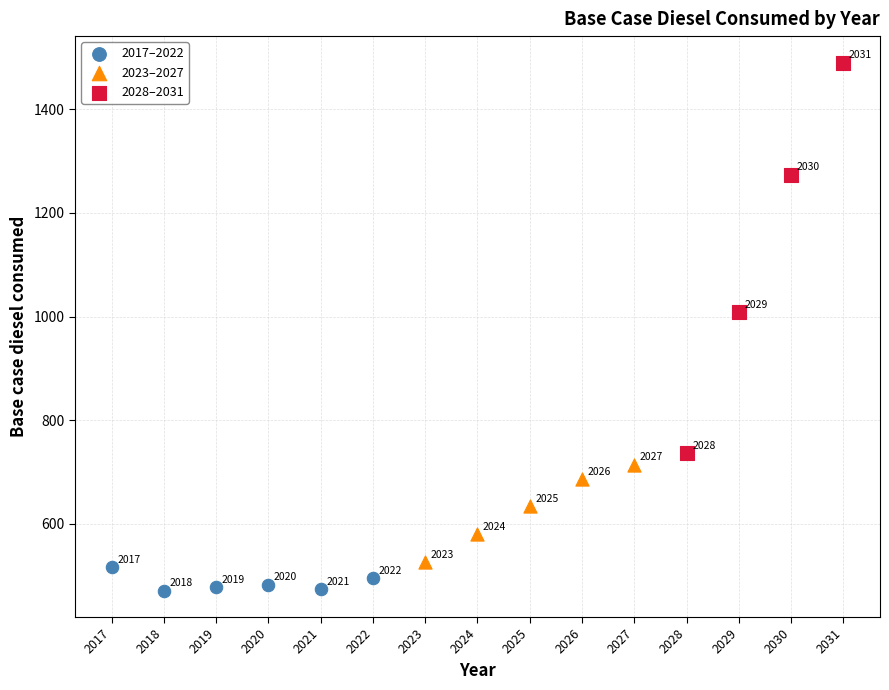

Which series contains the lowest Y value?

2017–2022